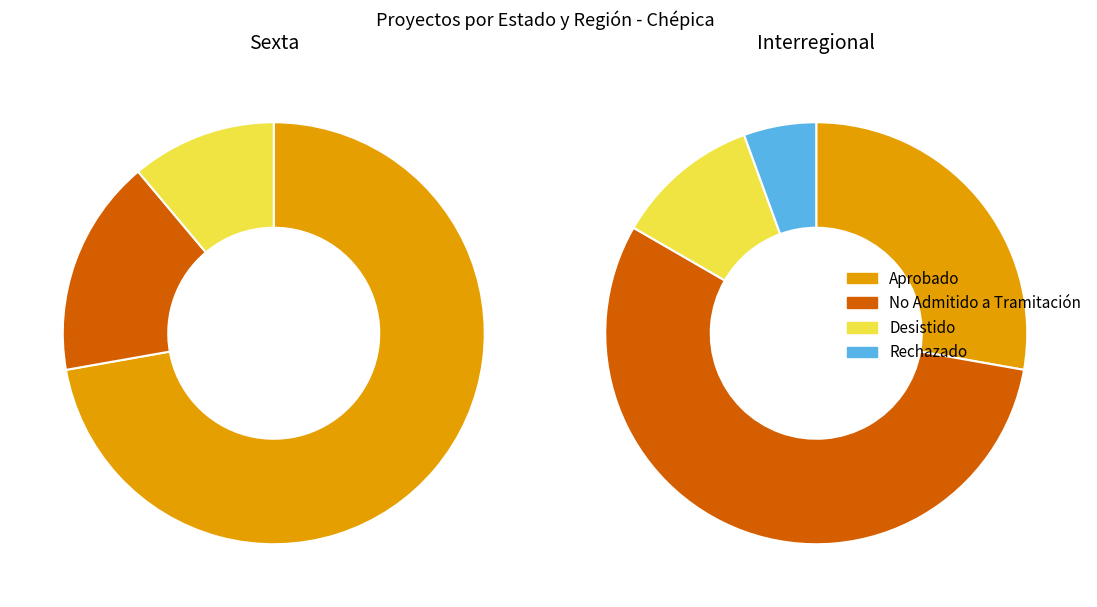

To the nearest percent, what portion does Desistido represent?

11%